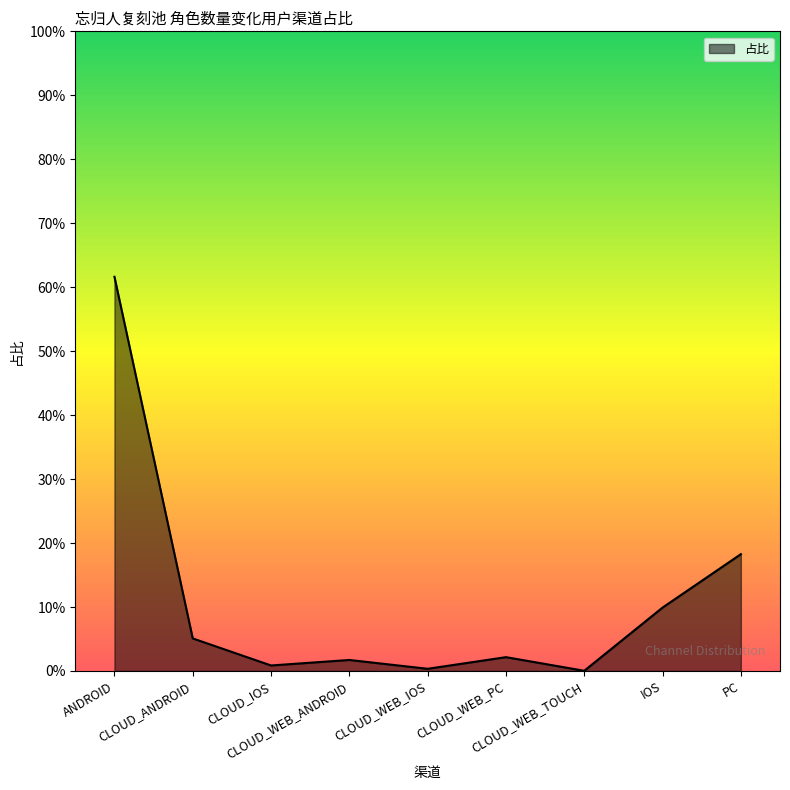

Does the chart display data point markers on the line(s)?

No